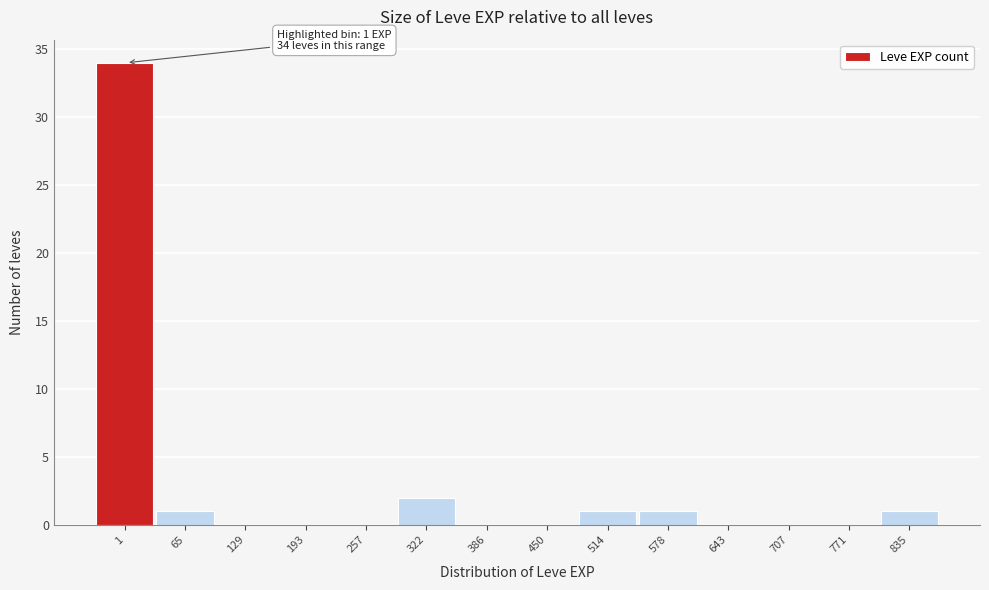

Reading left to right, what are all the values shown in this chart?

1=34	65=1	129=0	193=0	257=0	322=2	386=0	450=0	514=1	578=1	643=0	707=0	771=0	835=1